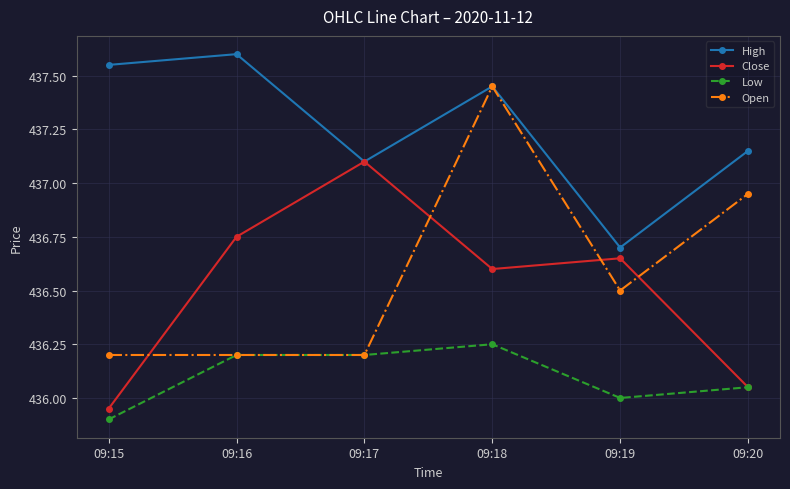

True or false: High has a value of 436.7 at 09:19.

True